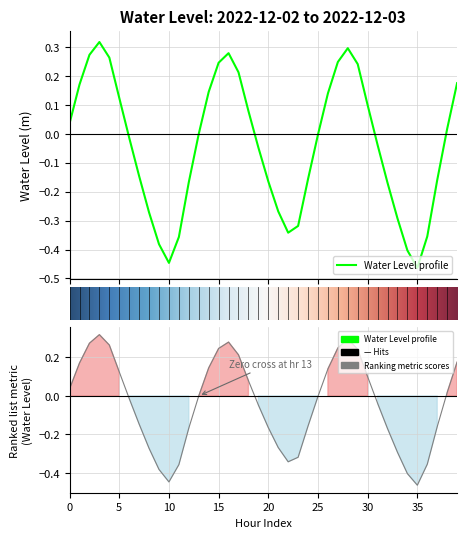

At which category does the data reach its first local valley?

10